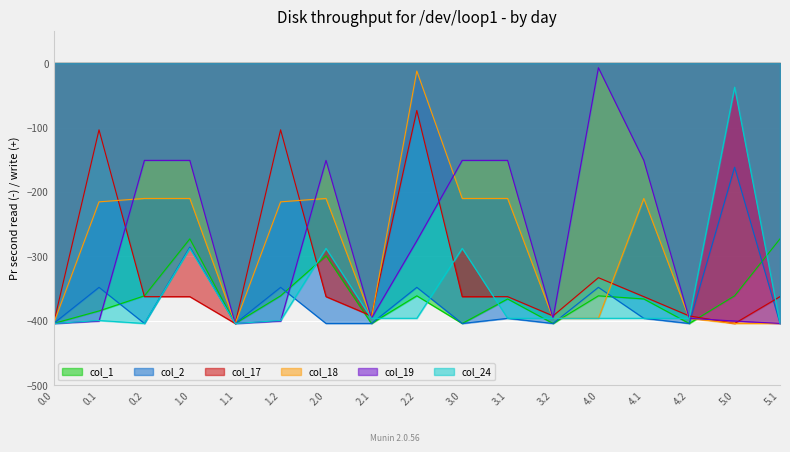

What is the value of the col_24 point at the 15th from the left?

-396.0